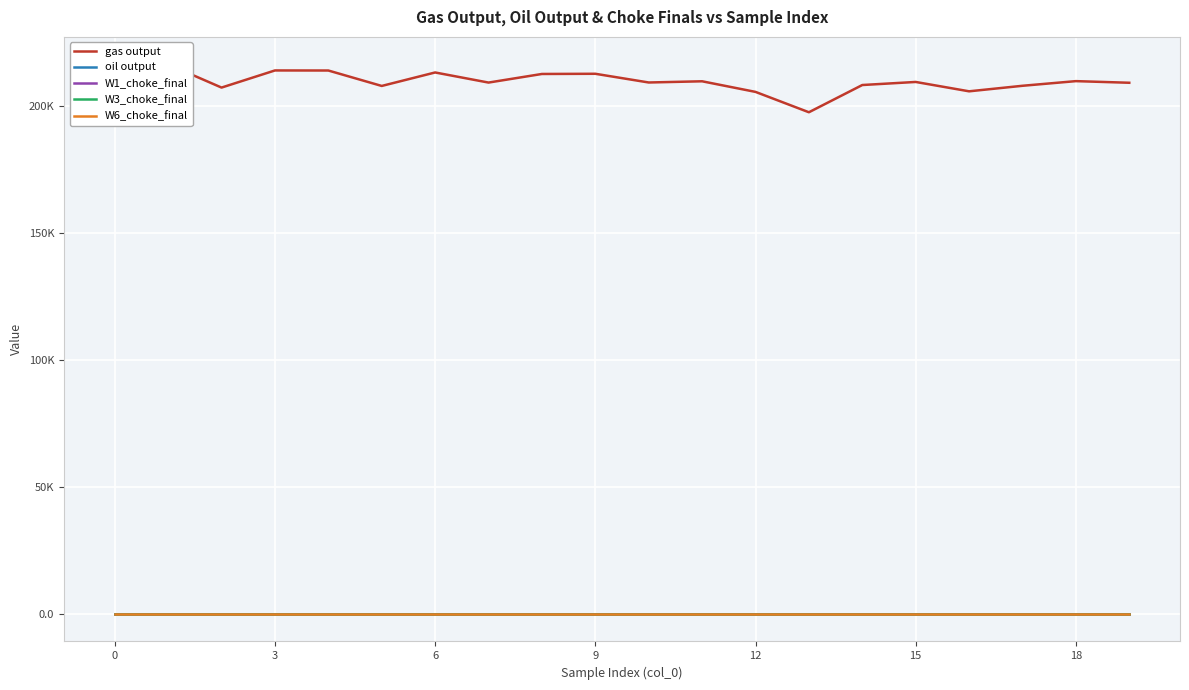

True or false: gas output and oil output intersect in this chart.

False